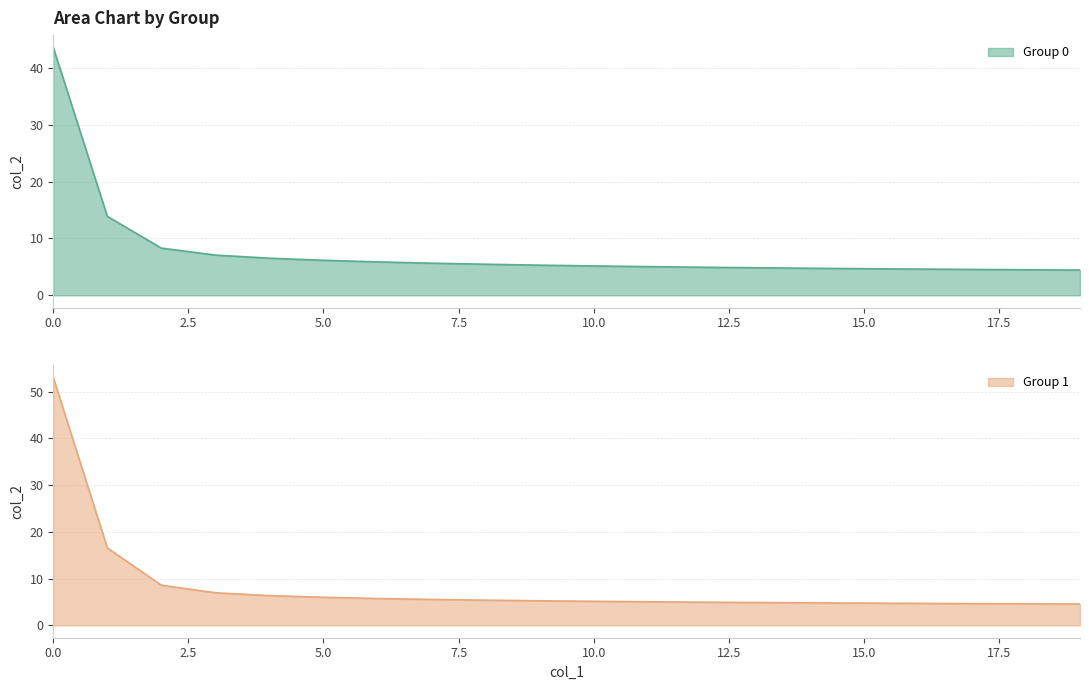

What is the lowest value of the col_2_g1 series?

4.6